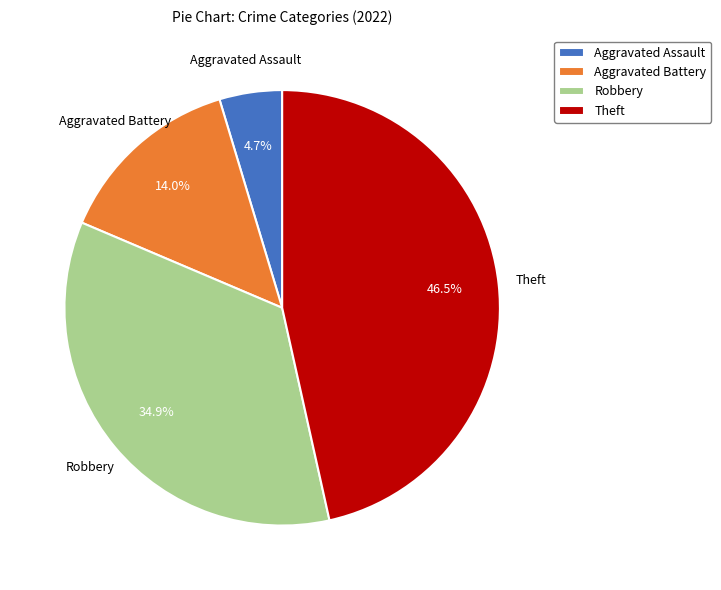

Is Aggravated Battery the majority of the pie?

No